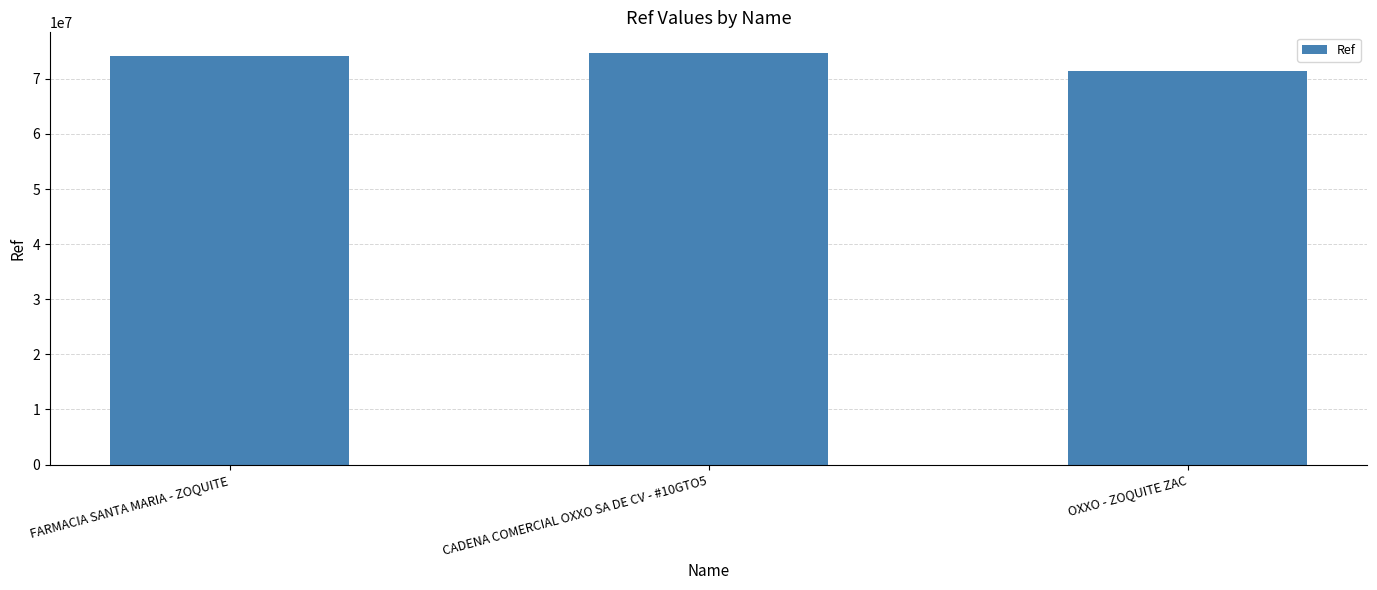

Is it true that the value at CADENA COMERCIAL OXXO SA DE CV - #10GTO5 is 99737666?

False